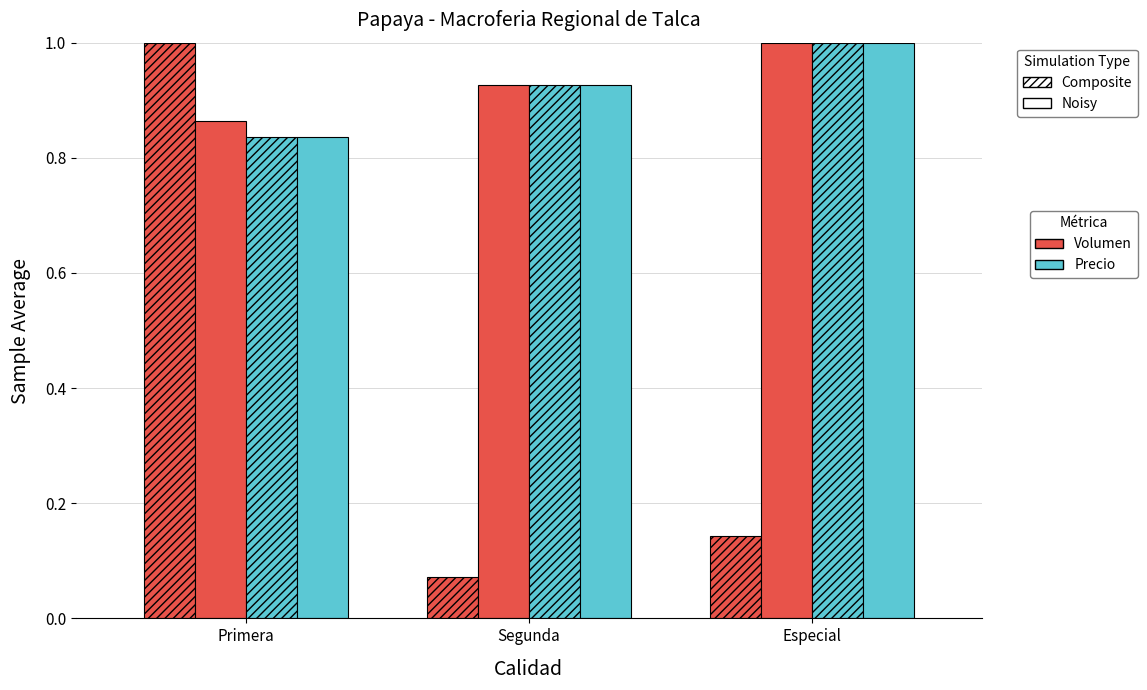

What is the label of the 3rd bar from the right?

Primera